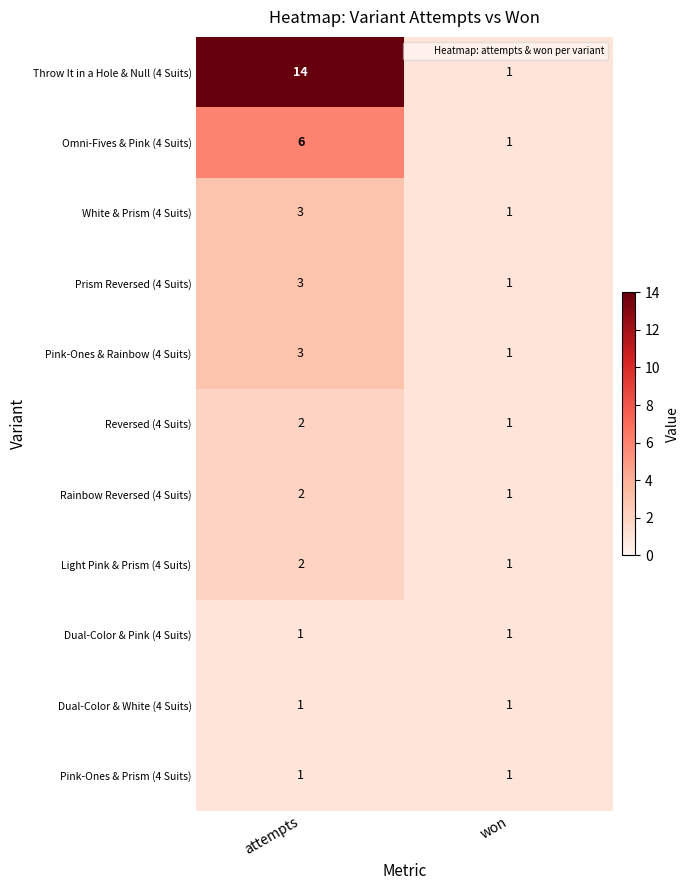

Rank the categories by Rainbow Reversed (4 Suits) value from highest to lowest.

attempts, won